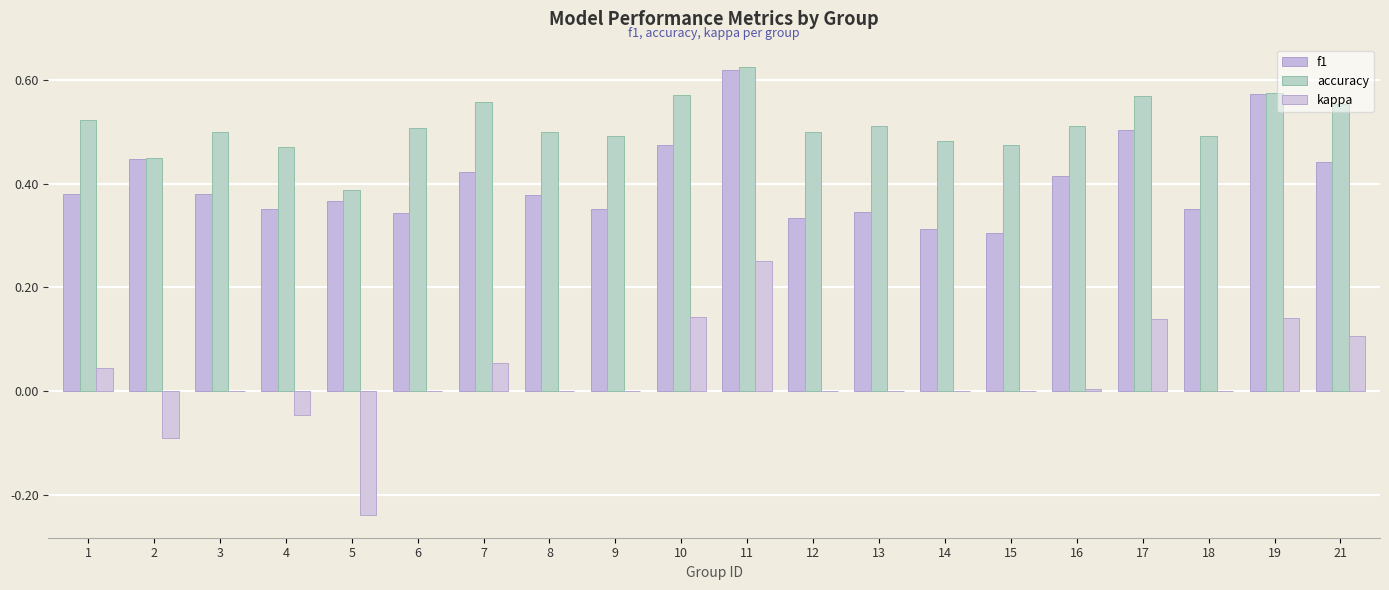

How many series are shown in this chart?

3